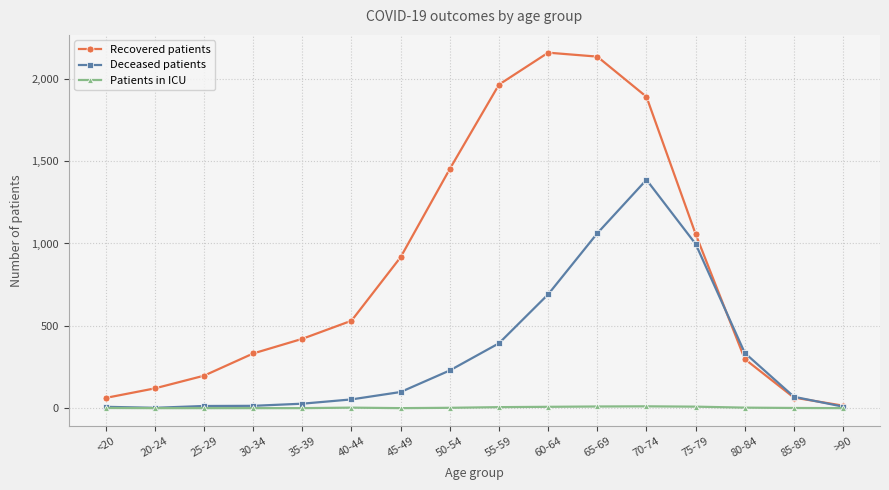

At which label is Recovered patients closest to 1087?

75-79